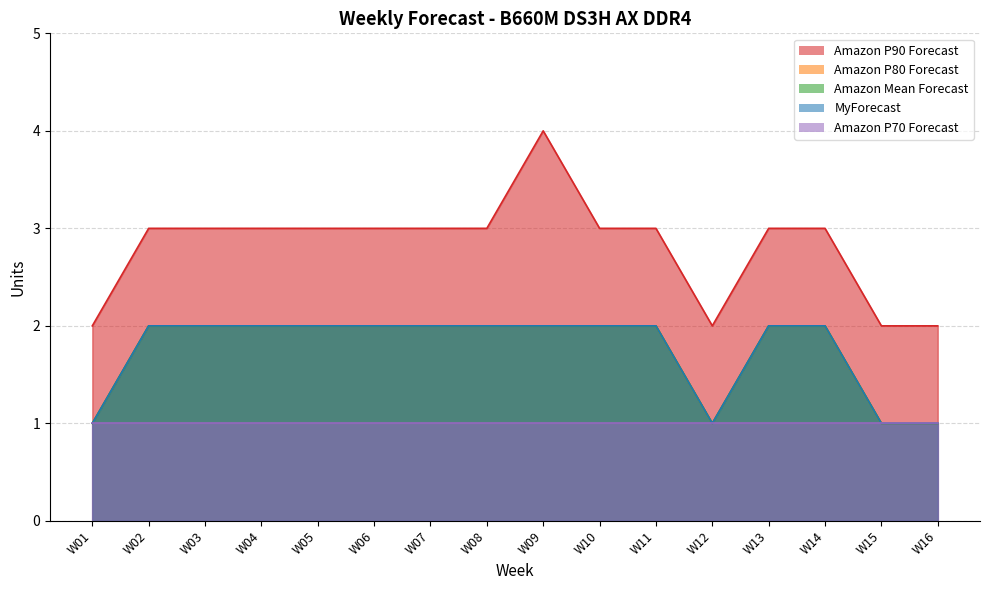

True or false: MyForecast and Amazon Mean Forecast intersect in this chart.

False